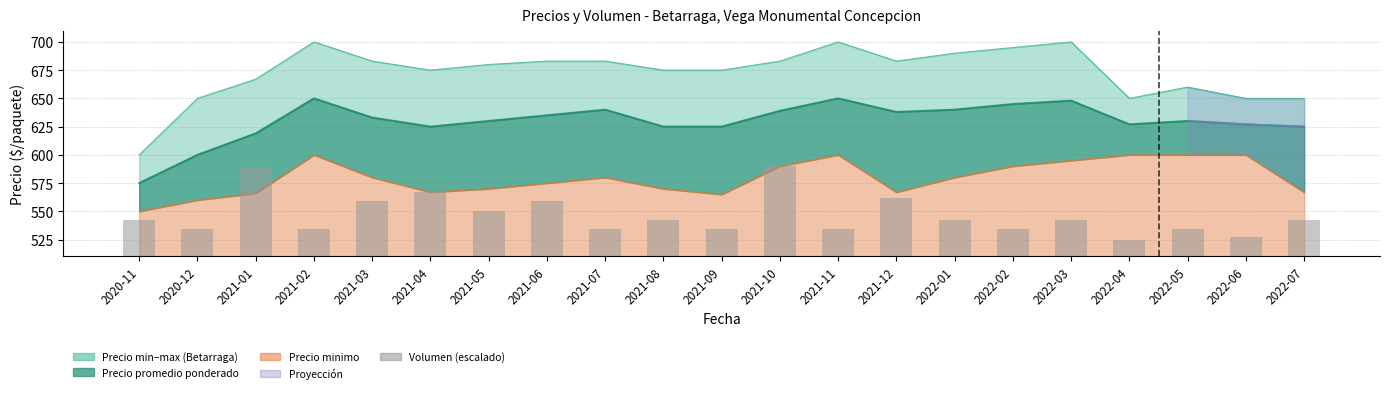

Where does the data first go above 32?

2020-11